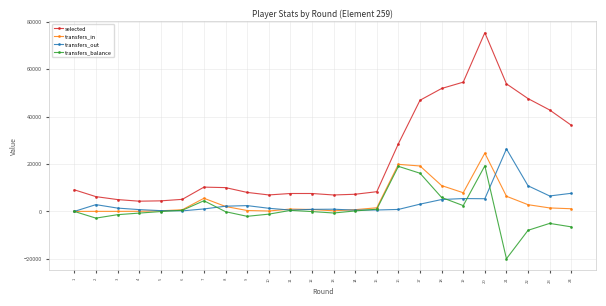

Which series has the widest spread of values?

selected